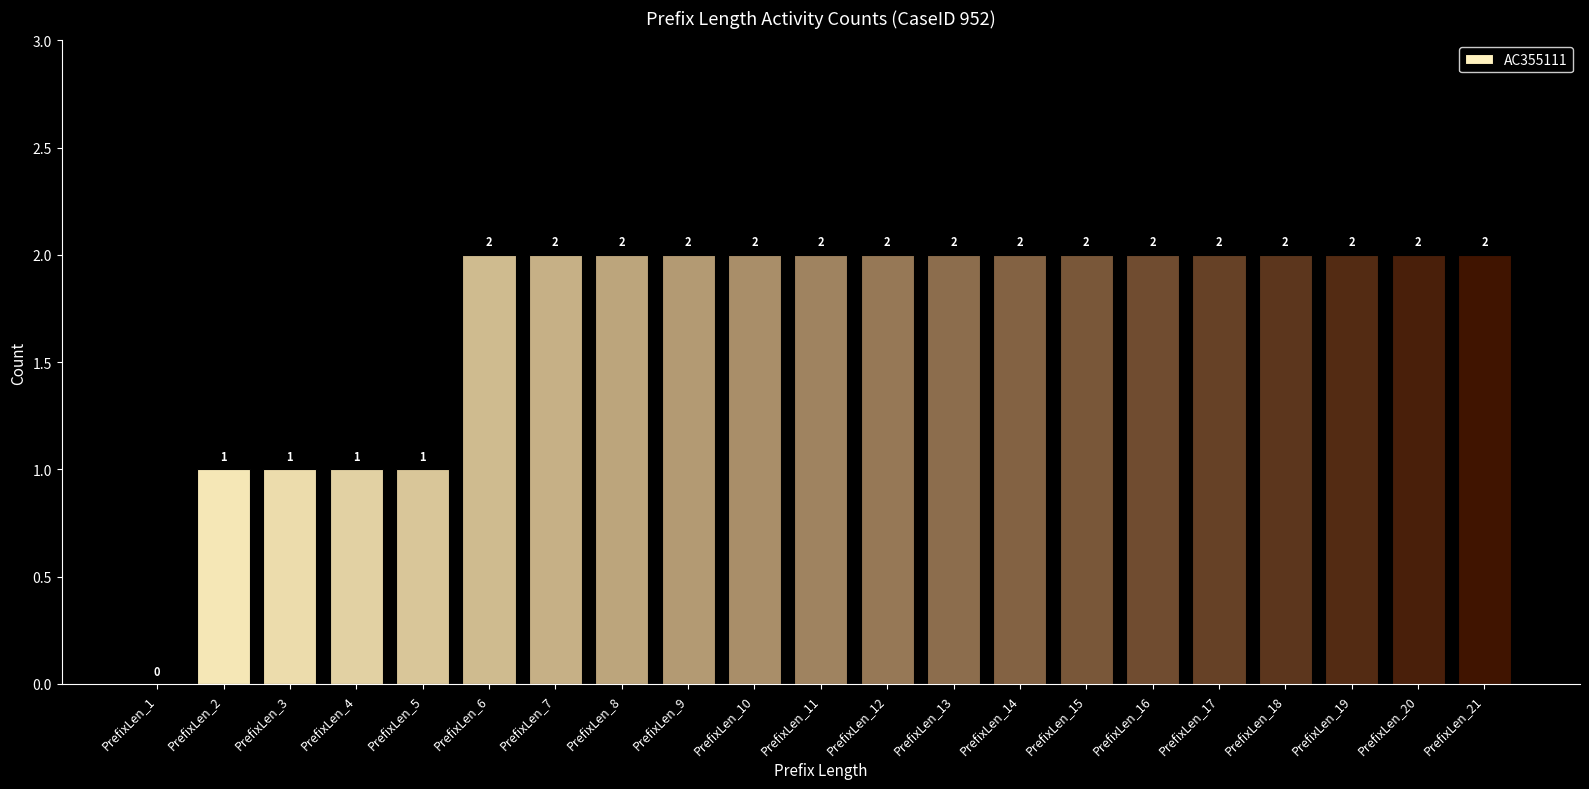

Is it true that the value at PrefixLen_7 is 3?

False